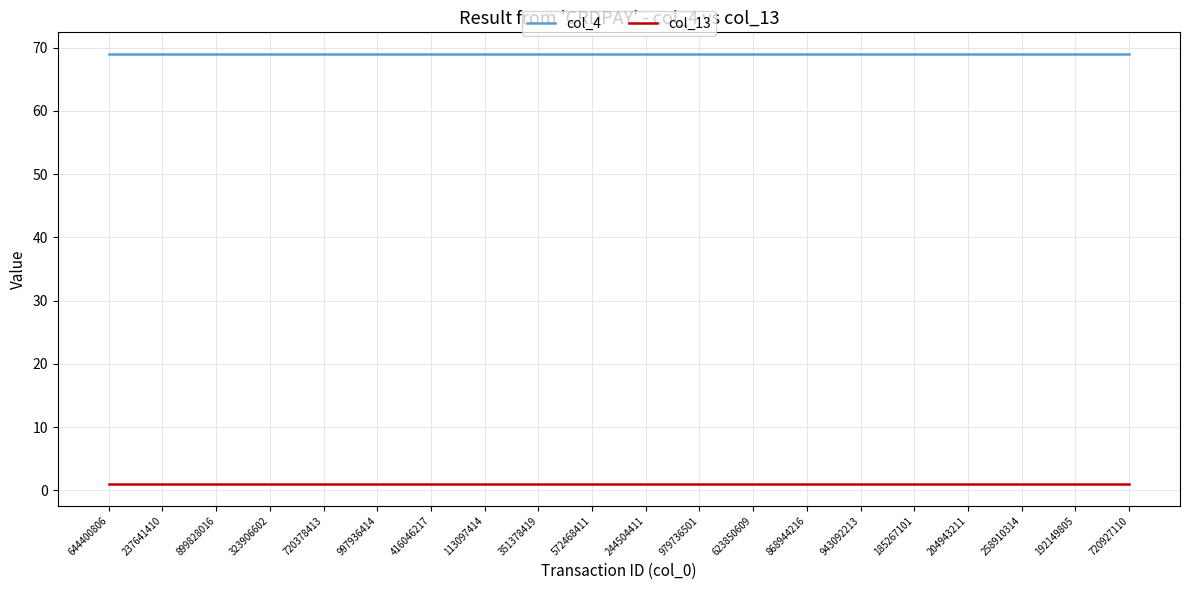

Is it true that col_4 equals 105 at 868944216?

False